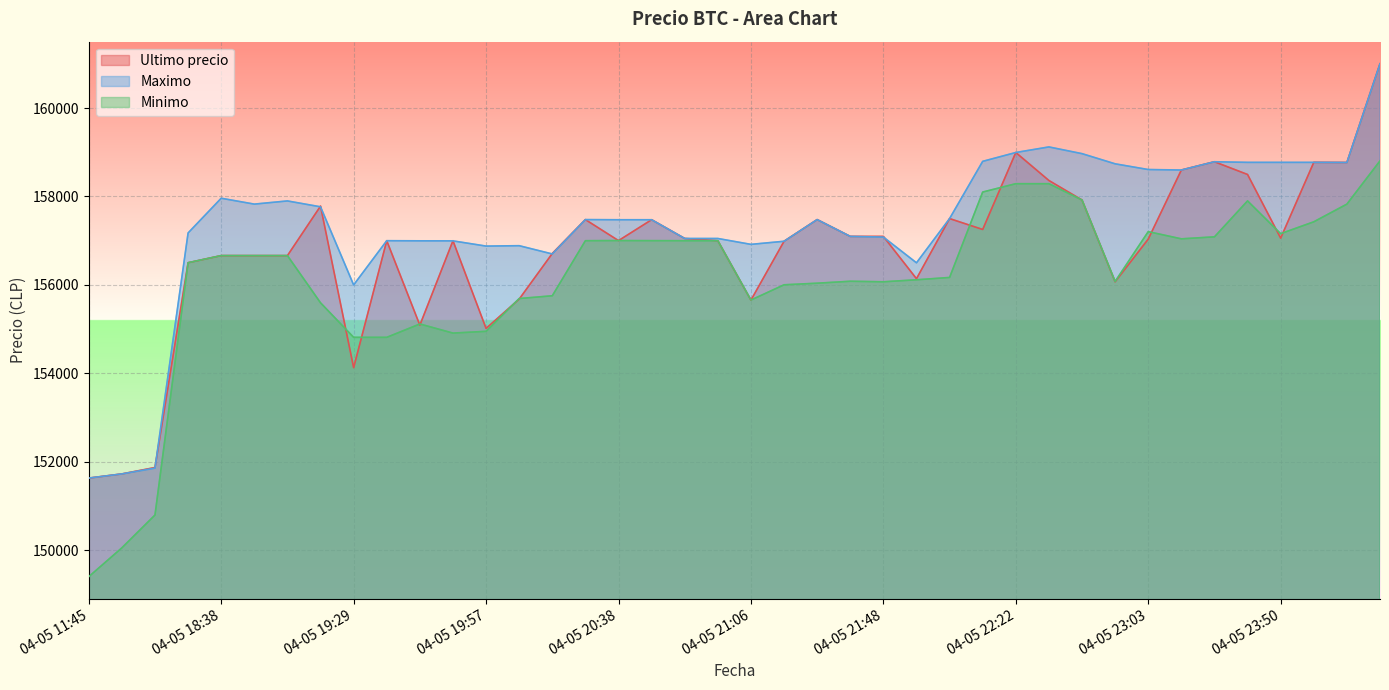

What is the label of the 9th point from the left?

04-05 19:29